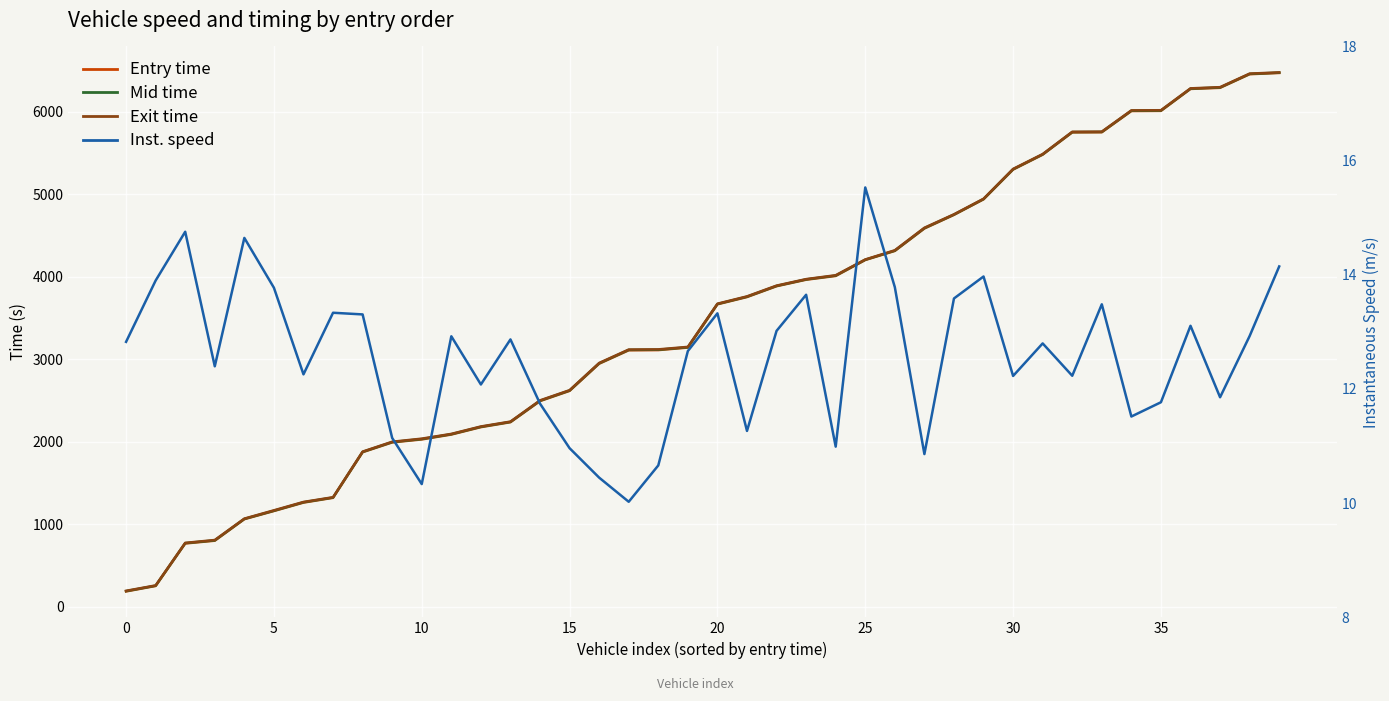

Where is exit nearest to the value 3334?

19